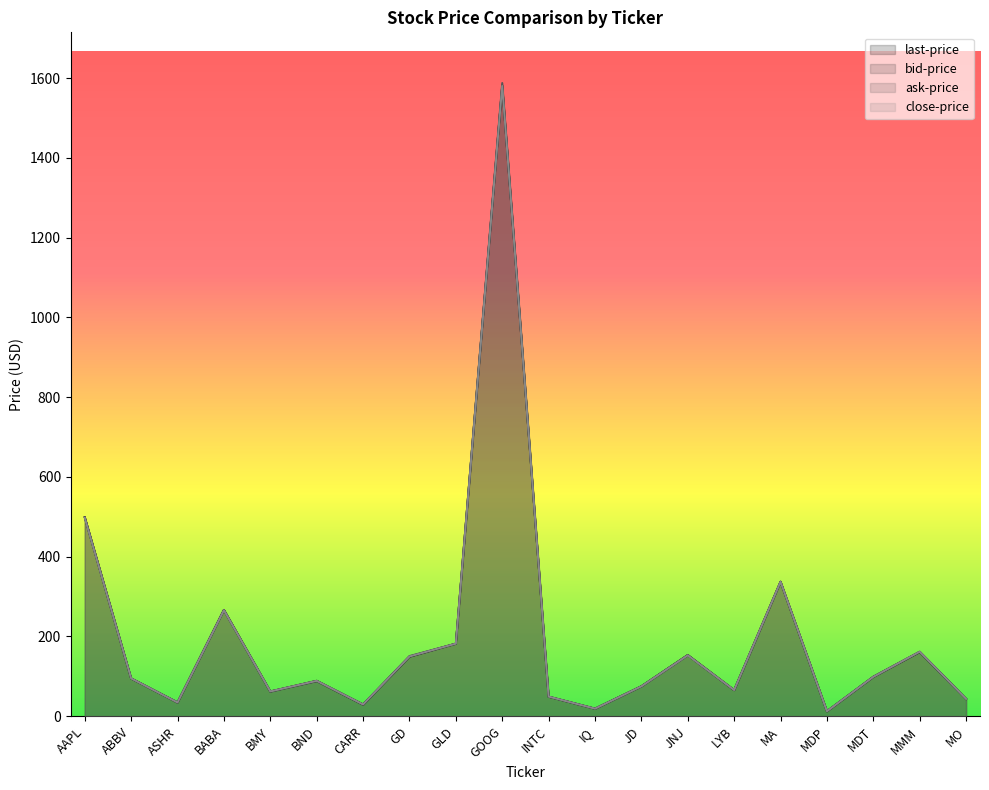

Which category has the lowest value in the bid-price series?

MDP